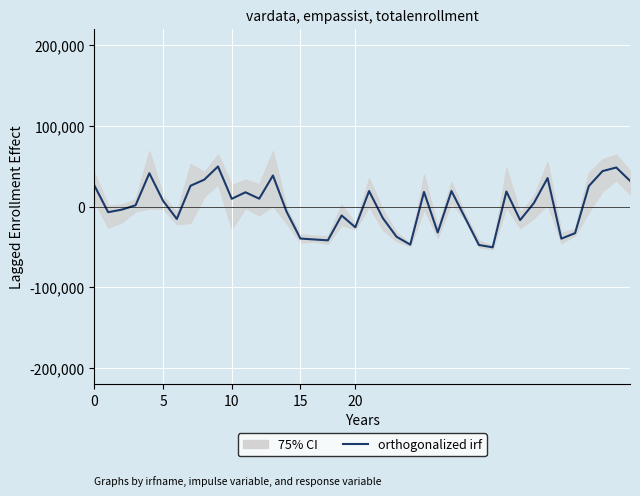

The chart shows a value of -49400.8 at 22. True or false?

False